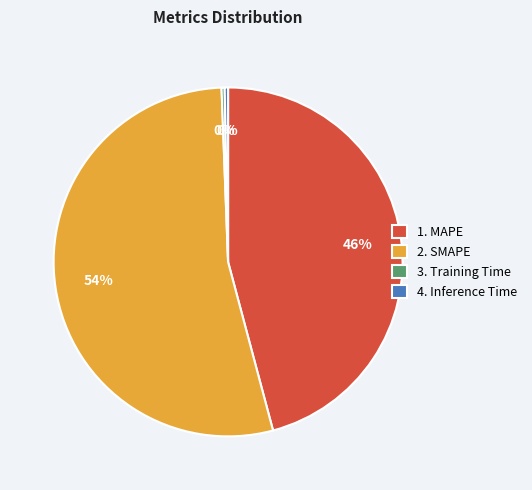

Is it true that 2. SMAPE is 54% of the pie?

True